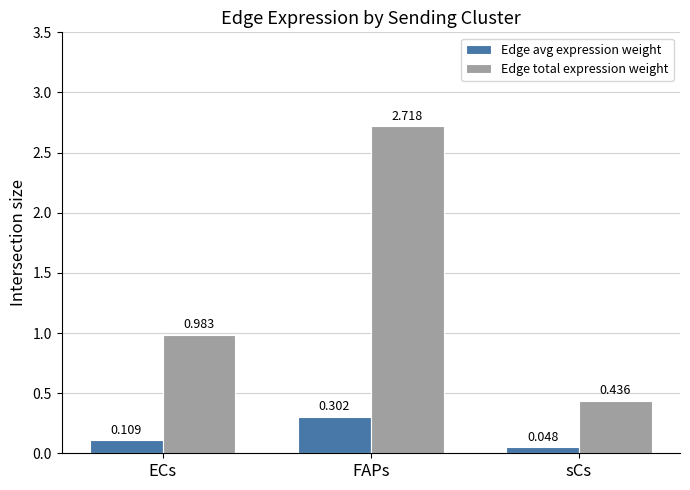

Are the bars horizontal?

No